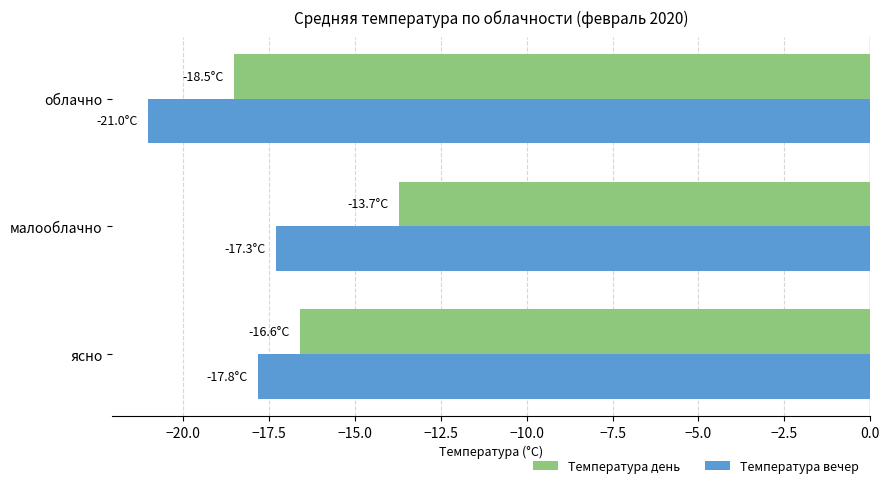

What are all the series names shown in the legend?

Температура день, Температура вечер